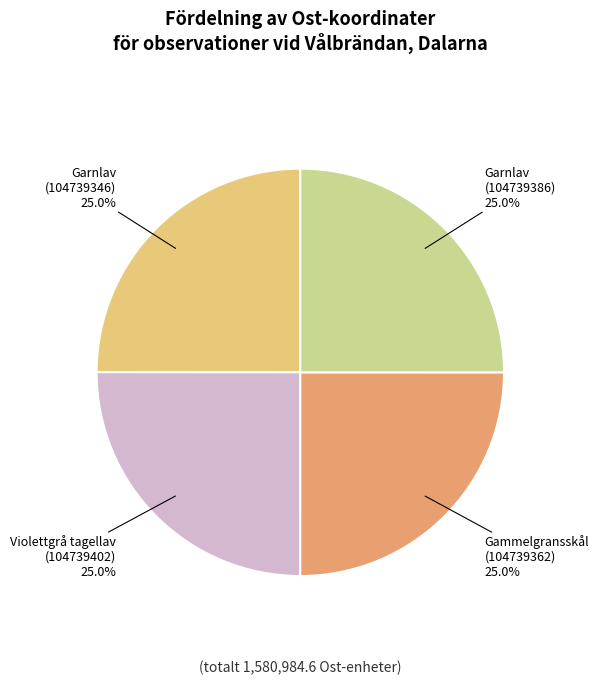

To the nearest percent, what percentage of the pie is Garnlav (104739346)?

25%